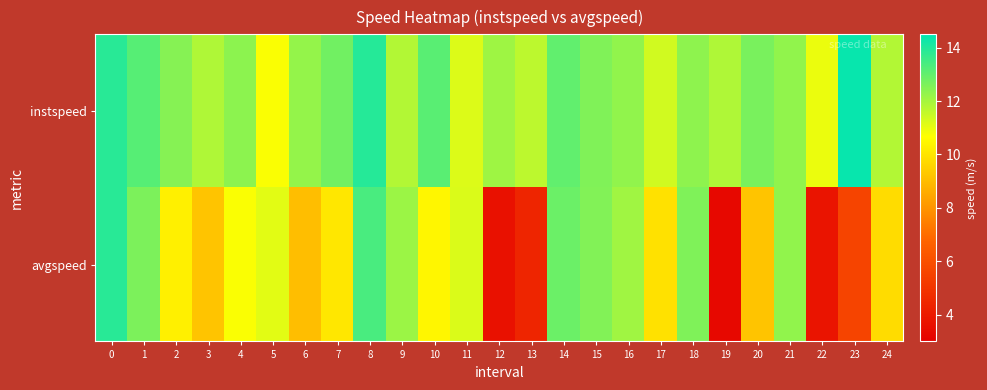

What is the minimum value shown in the chart?

3.3